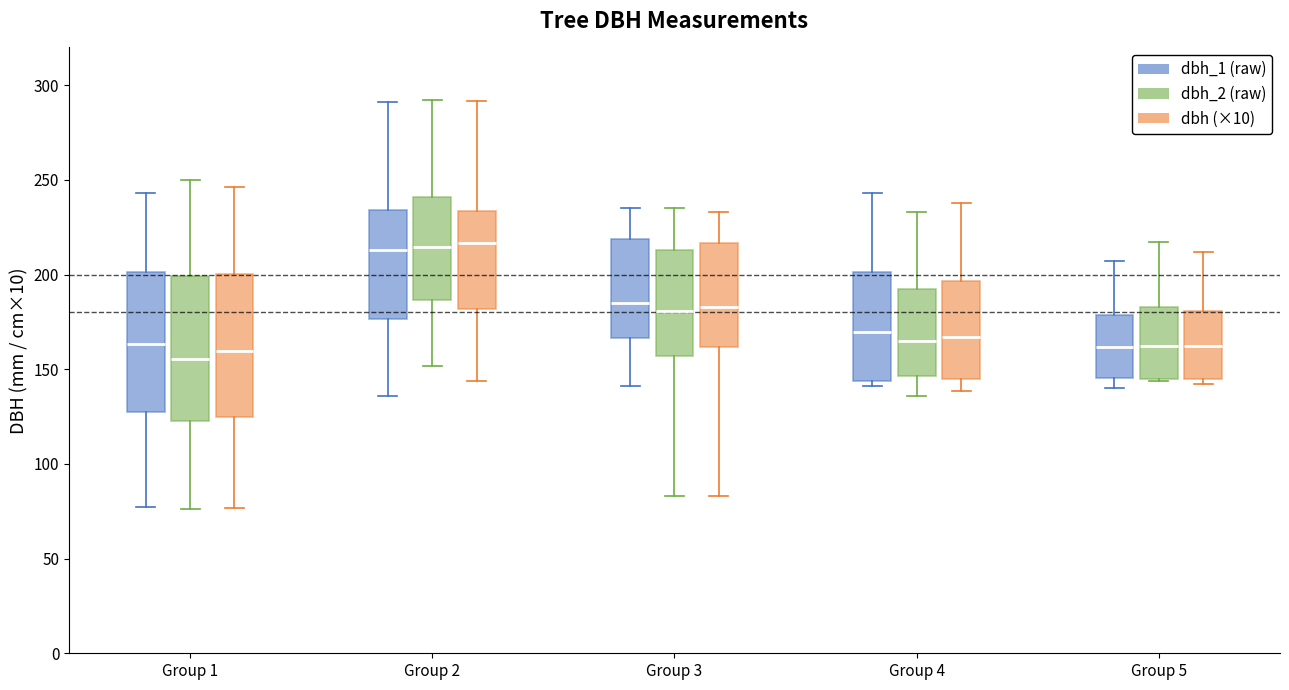

Reading left to right, transcribe this box plot: for each box, give where its median line is, the range the box spans, and where its two whiskers end, as read against the y-axis. The values are not printed on the chart, so give them approximately, as read against the axis.

Group 1 (dbh_1 (raw)): median 165, box 125 to 200, whiskers 75 to 245
Group 1 (dbh_2 (raw)): median 155, box 125 to 200, whiskers 75 to 250
Group 1 (dbh (×10)): median 160, box 125 to 200, whiskers 75 to 245
Group 2 (dbh_1 (raw)): median 215, box 175 to 235, whiskers 135 to 290
Group 2 (dbh_2 (raw)): median 215, box 185 to 240, whiskers 150 to 290
Group 2 (dbh (×10)): median 215, box 180 to 235, whiskers 145 to 290
Group 3 (dbh_1 (raw)): median 185, box 165 to 220, whiskers 140 to 235
Group 3 (dbh_2 (raw)): median 180, box 155 to 215, whiskers 85 to 235
Group 3 (dbh (×10)): median 185, box 160 to 215, whiskers 85 to 235
Group 4 (dbh_1 (raw)): median 170, box 145 to 200, whiskers 140 to 245
Group 4 (dbh_2 (raw)): median 165, box 145 to 195, whiskers 135 to 235
Group 4 (dbh (×10)): median 165, box 145 to 195, whiskers 140 to 240
Group 5 (dbh_1 (raw)): median 160, box 145 to 180, whiskers 140 to 205
Group 5 (dbh_2 (raw)): median 165, box 145 to 185, whiskers 145 to 215
Group 5 (dbh (×10)): median 160, box 145 to 180, whiskers 140 to 210